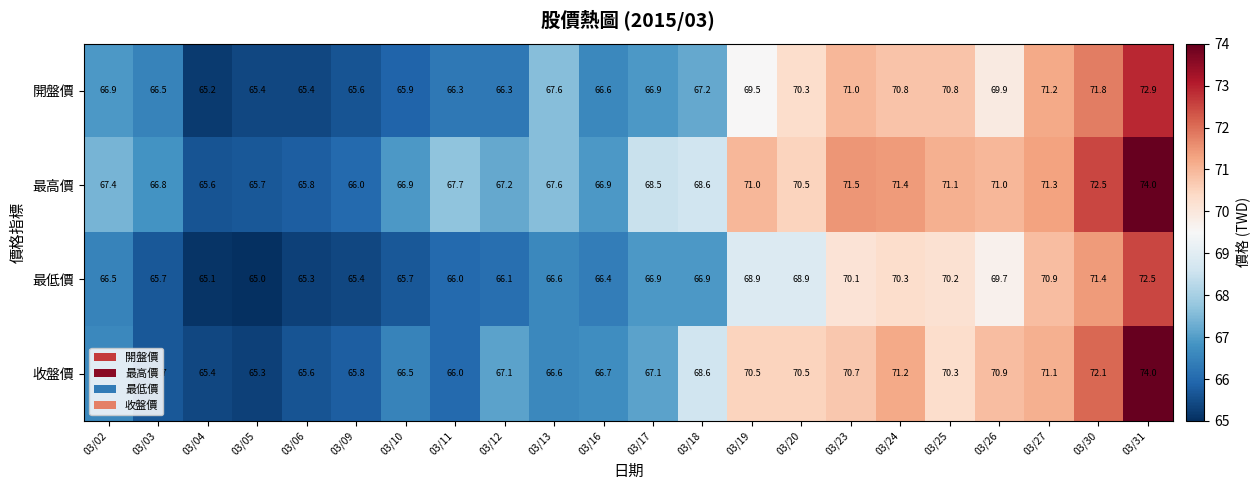

Which series changed the most between 03/10 and 03/11?

最高價